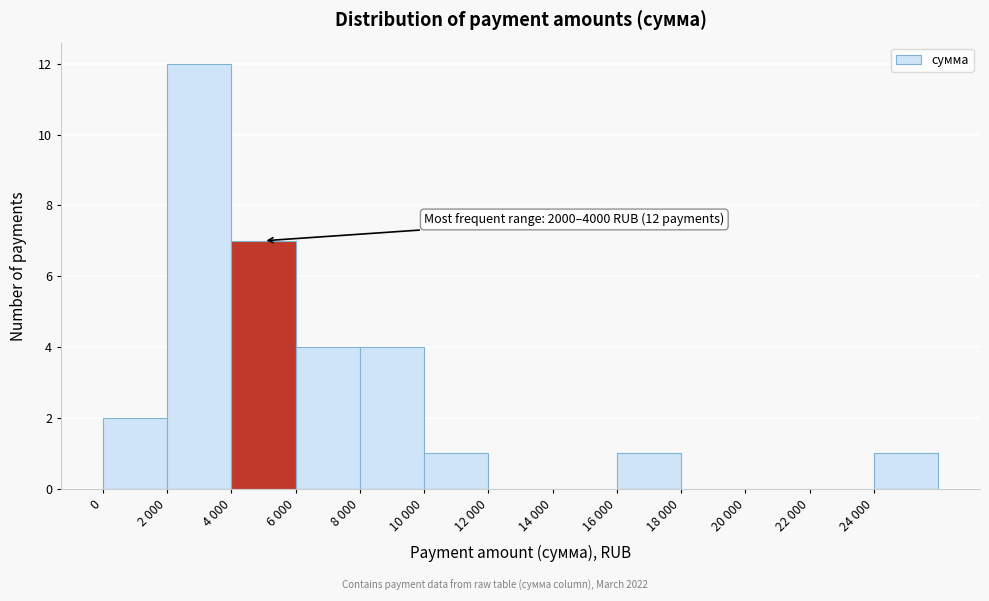

Reading left to right, what are all the values shown in this chart?

0=2	2 000=12	4 000=7	6 000=4	8 000=4	10 000=1	12 000=0	14 000=0	16 000=1	18 000=0	20 000=0	22 000=0	24 000=1